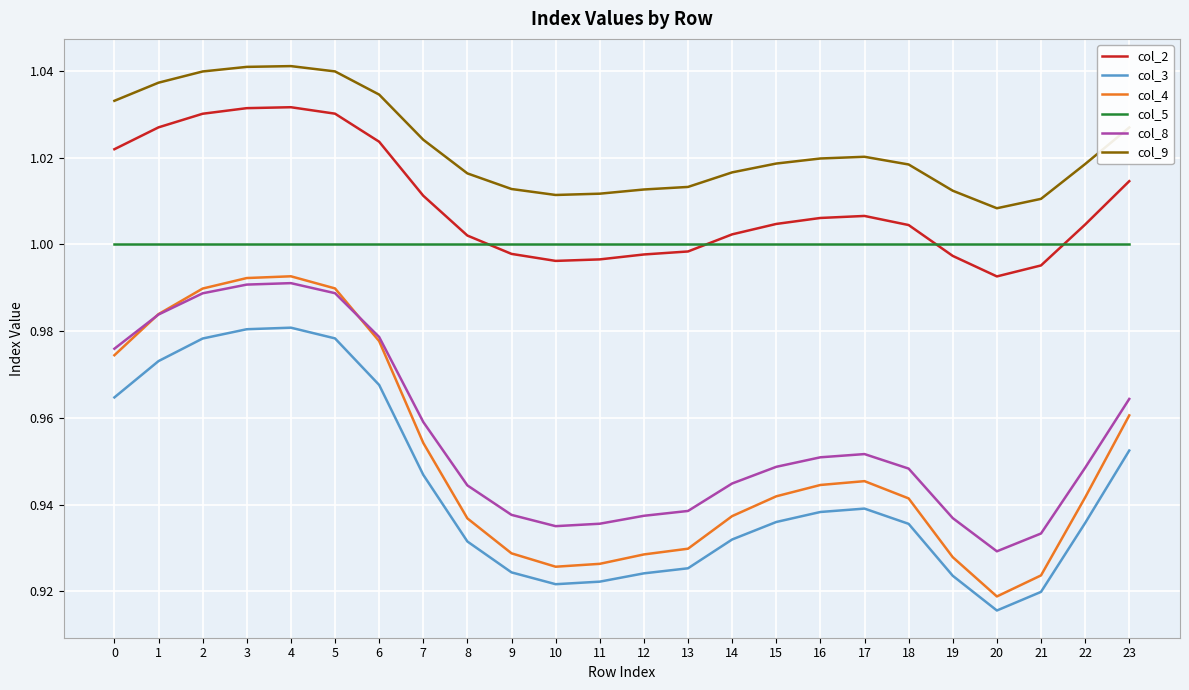

Which series has the widest spread of values?

col_4